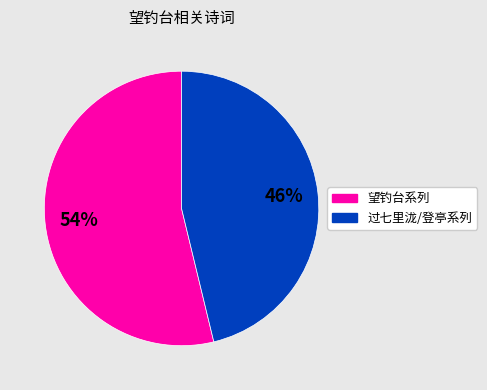

How many segments does this pie chart have?

2